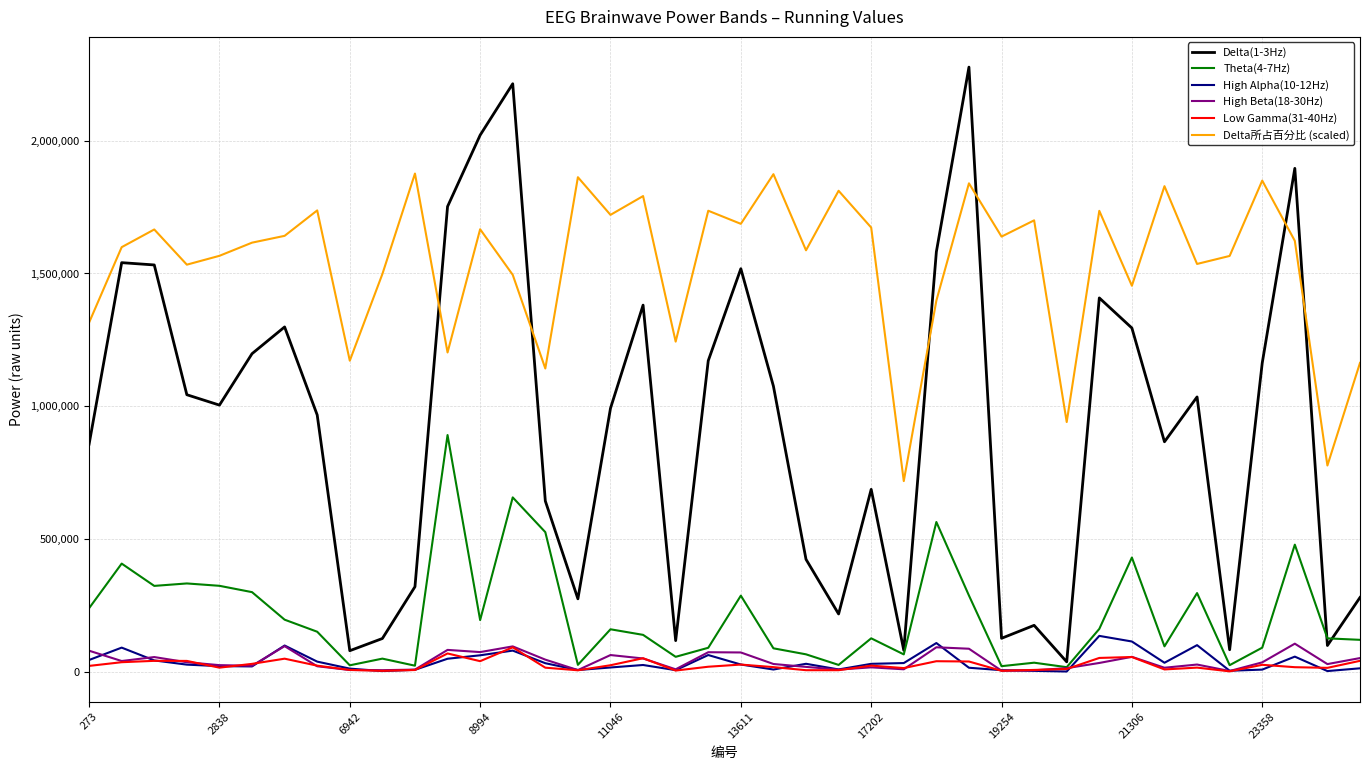

True or false: Delta(1-3Hz) and High Beta(18-30Hz) cross at least once.

False